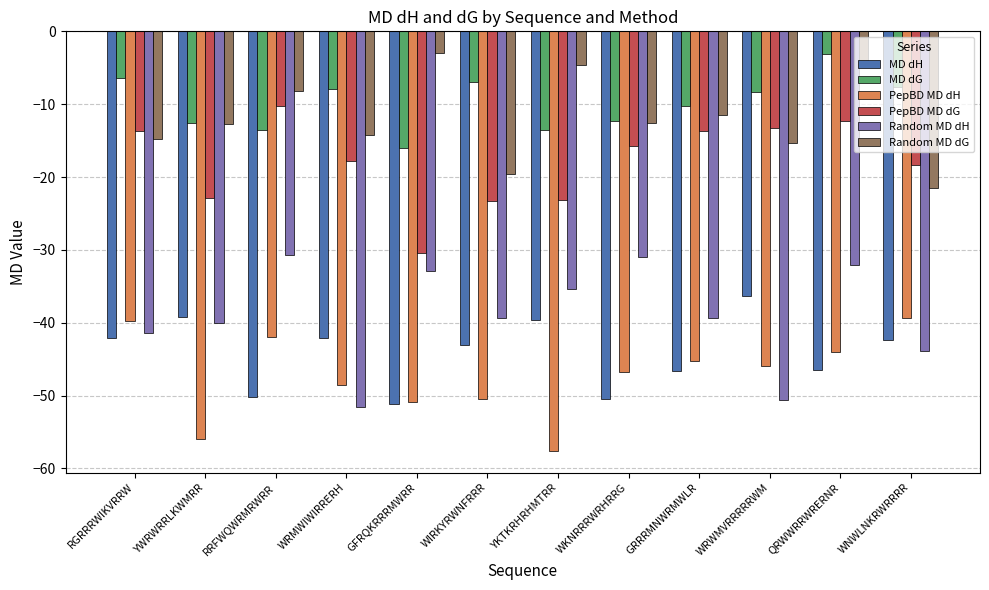

At which label does Random MD dG first exceed -12?

RRFWQWRMRWRR